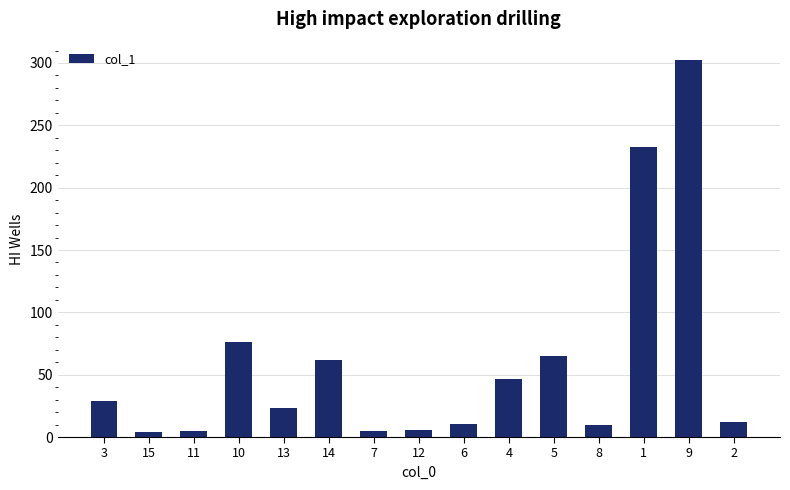

Is it true that the value at 1 is 232.7?

True